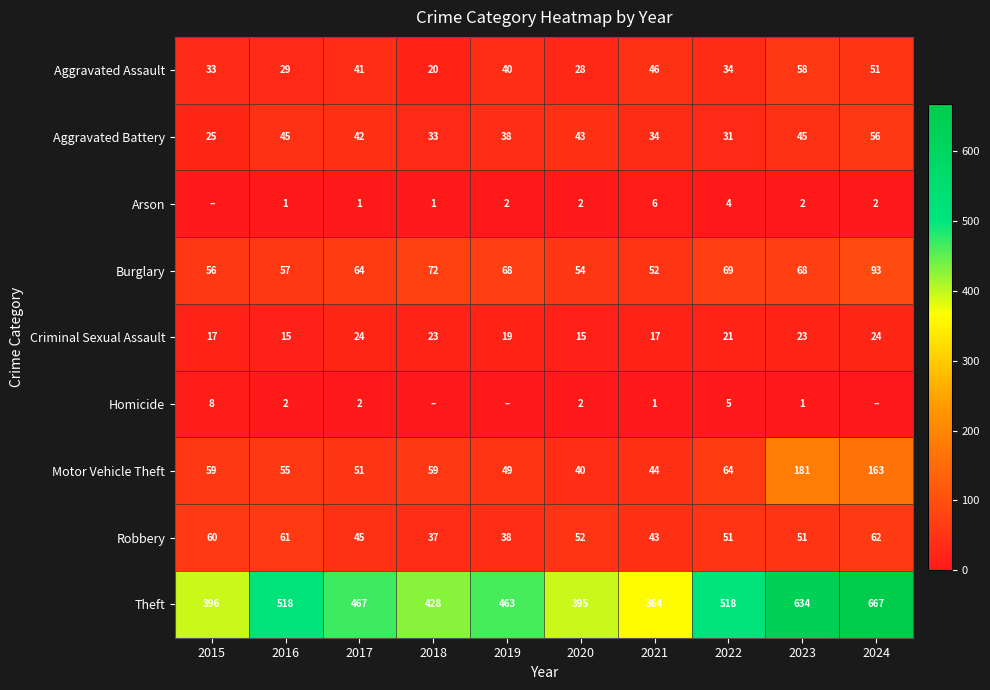

What is the sum of all Aggravated Assault values?

380